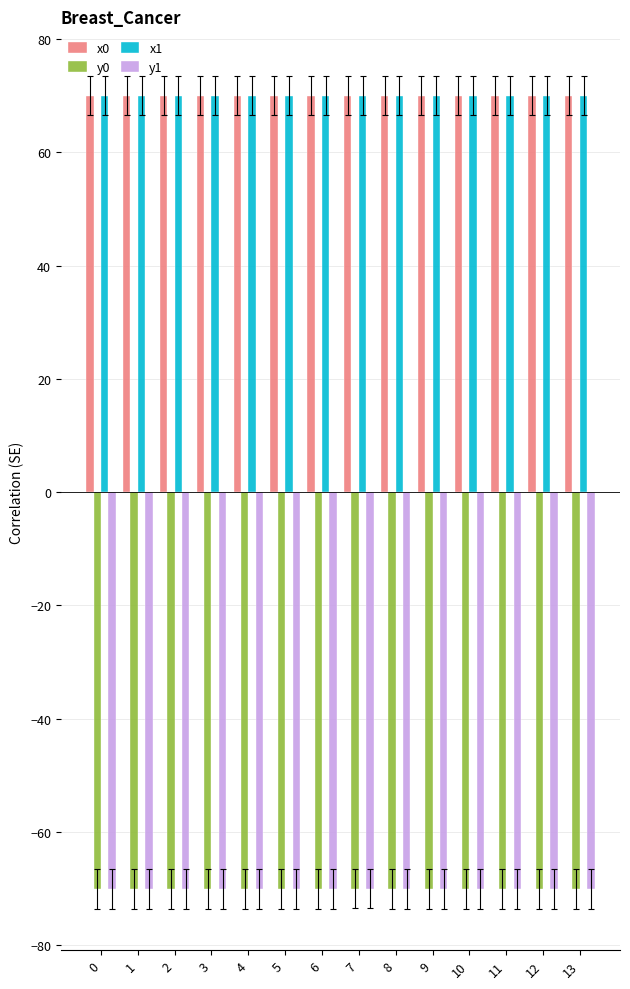

What is the sum of all x1 values?

980.5